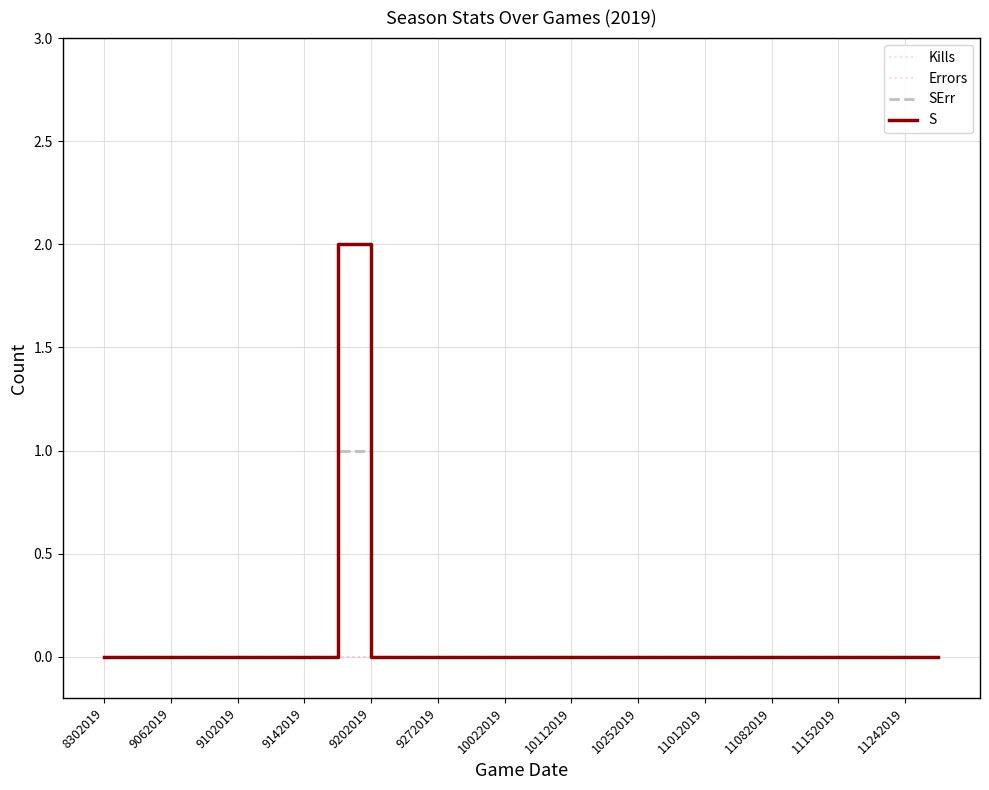

Is this an area chart (filled region under the line)?

No